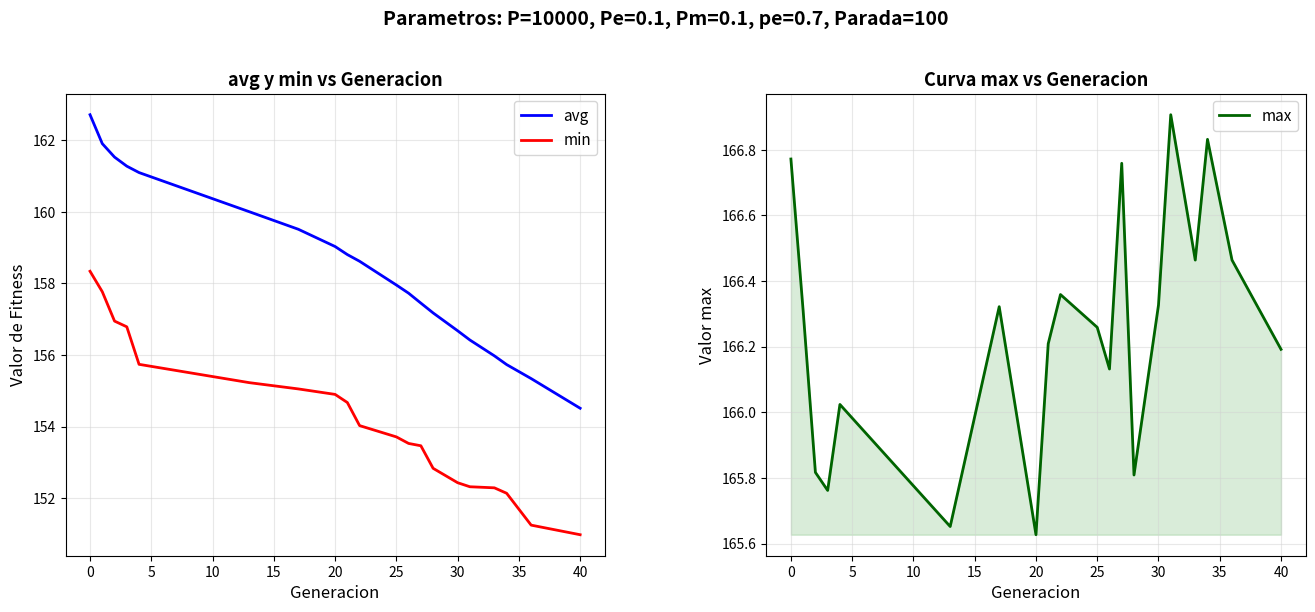

Rank the series by their maximum value, from lowest to highest.

min, avg, max